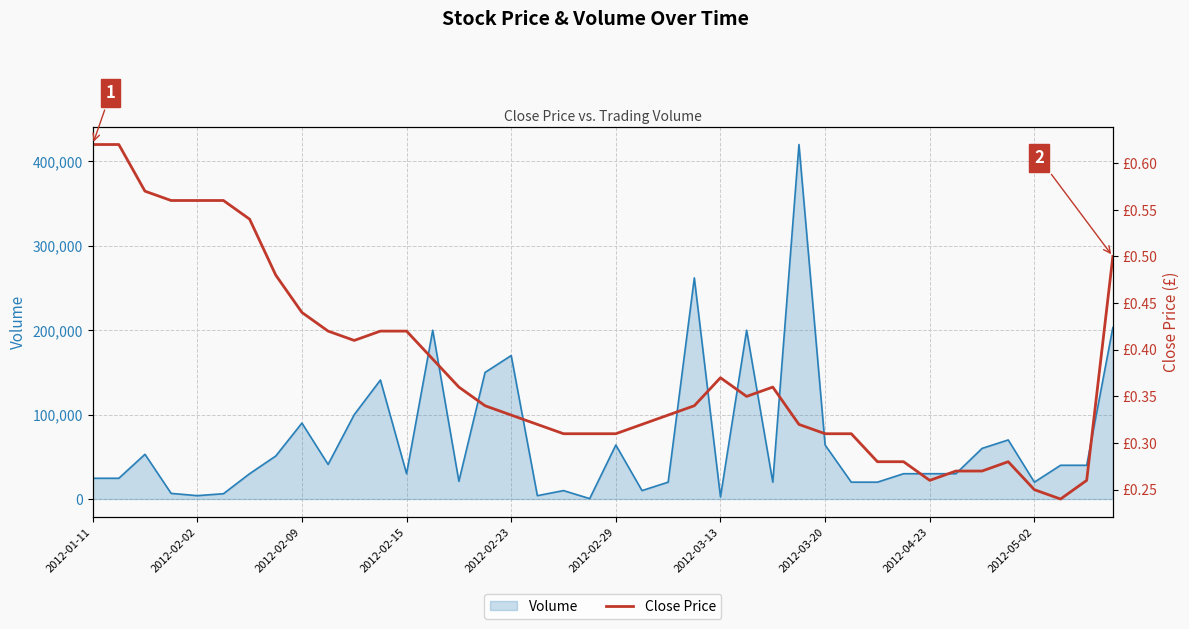

Where is Volume (line) nearest to the value 210250?

39